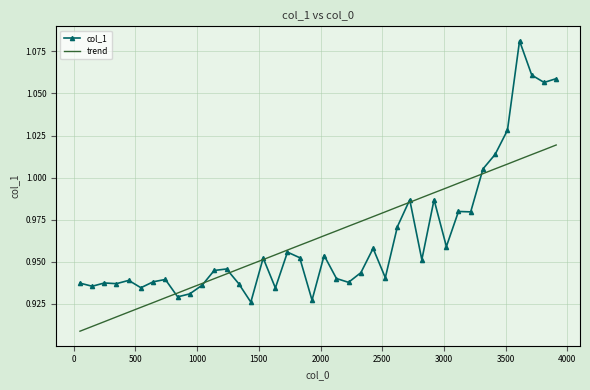

What is the sum of all trend values?

38.6